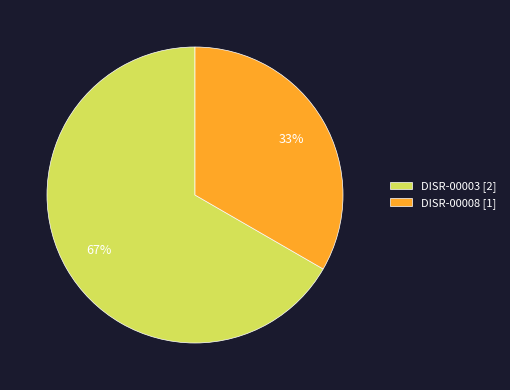

What percentage is the DISR-00008 slice, to the nearest percent?

33%